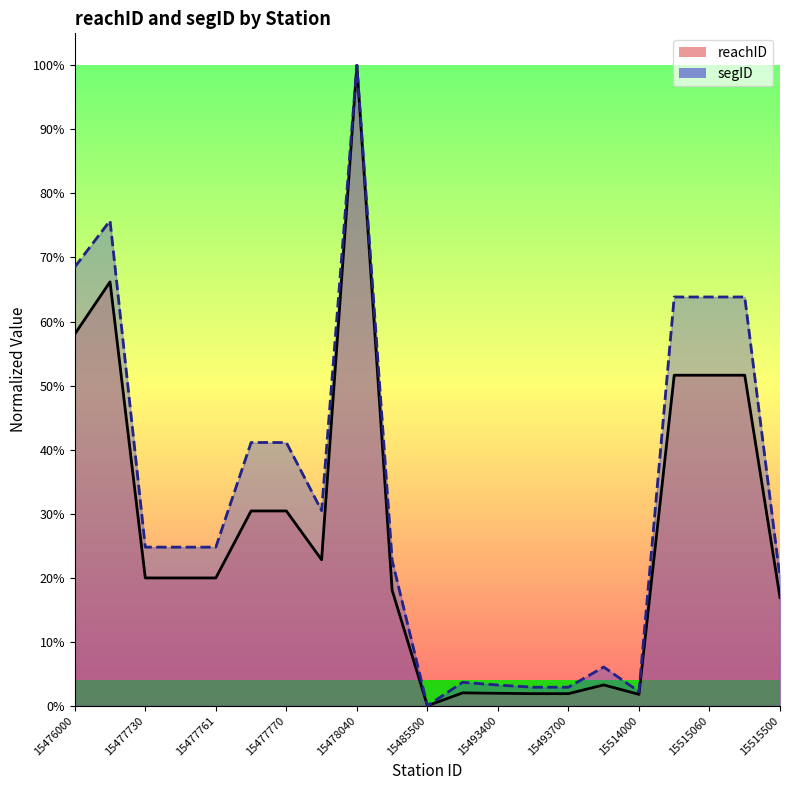

The value of reachID at 15485500 is 0.0. True or false?

True